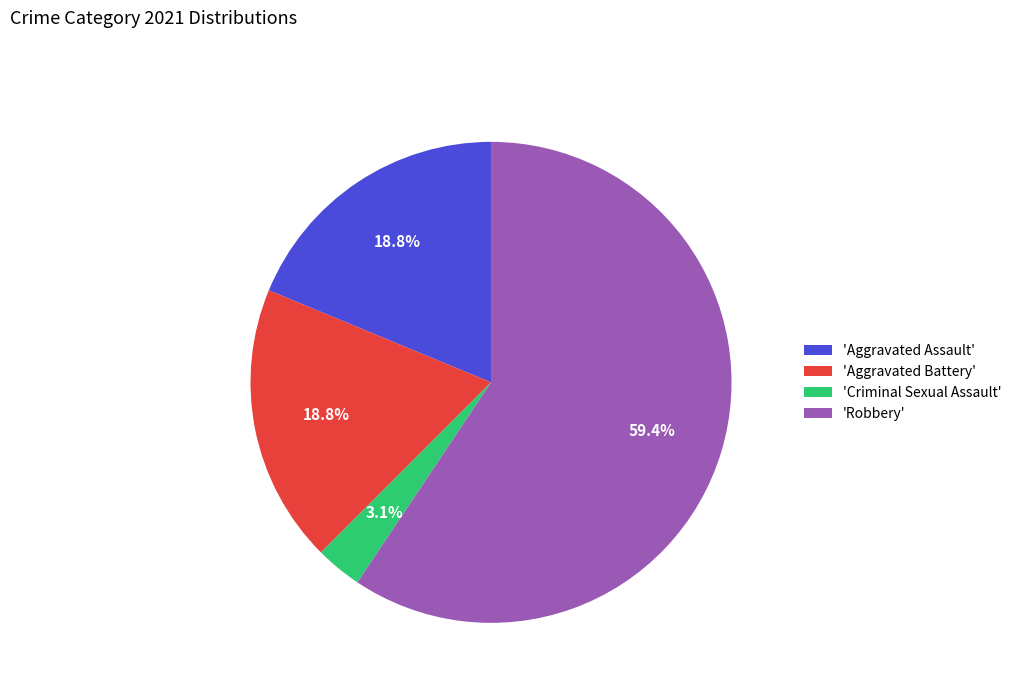

Approximately how many times larger is the value at 'Aggravated Assault' compared to 'Robbery'?

0.3